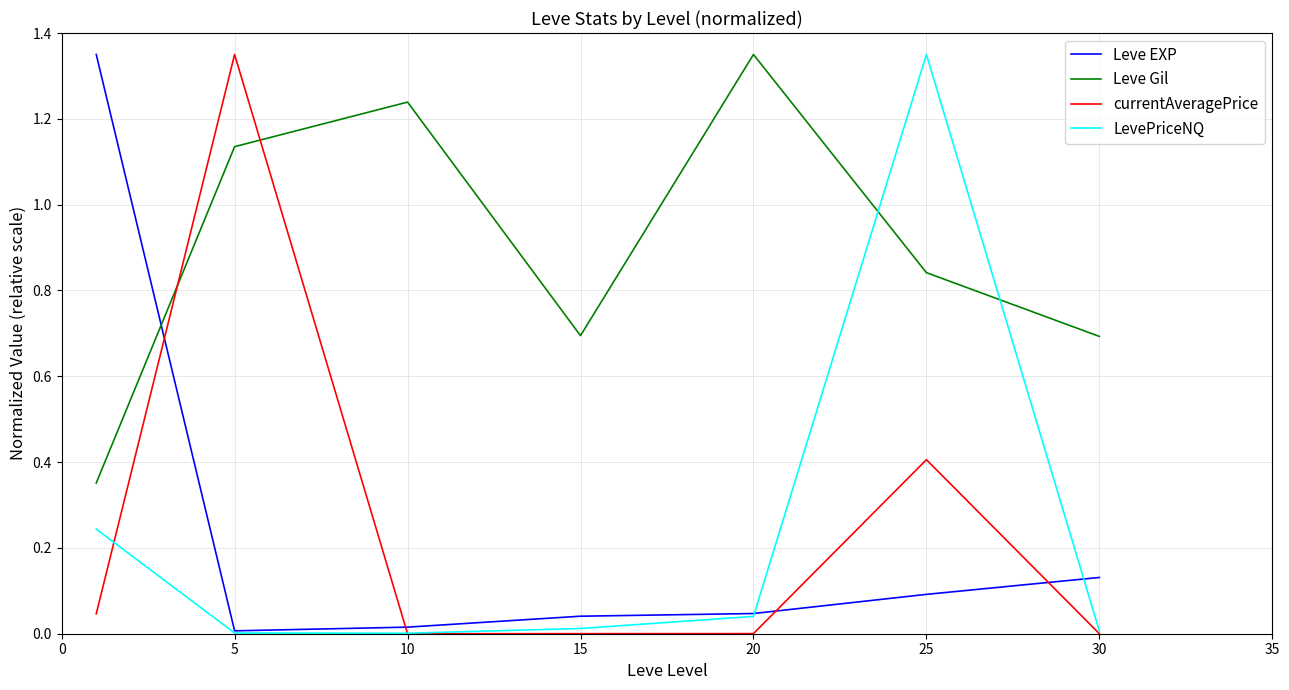

Which series has the largest total across all categories?

Leve Gil